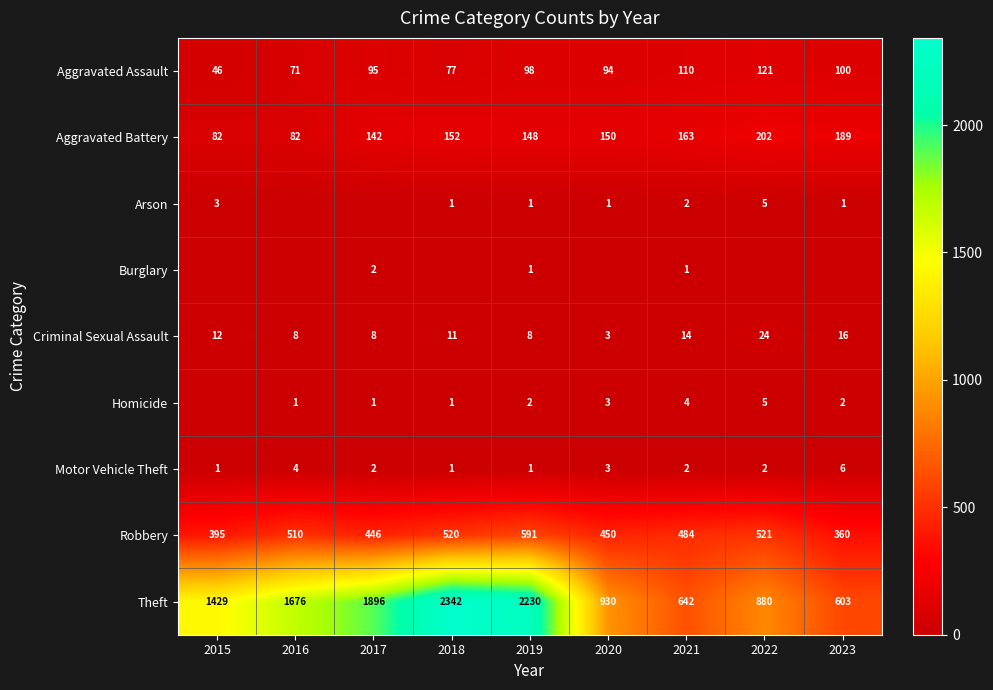

Is the value of Robbery at 2016 greater than the value of Criminal Sexual Assault at 2015?

Yes